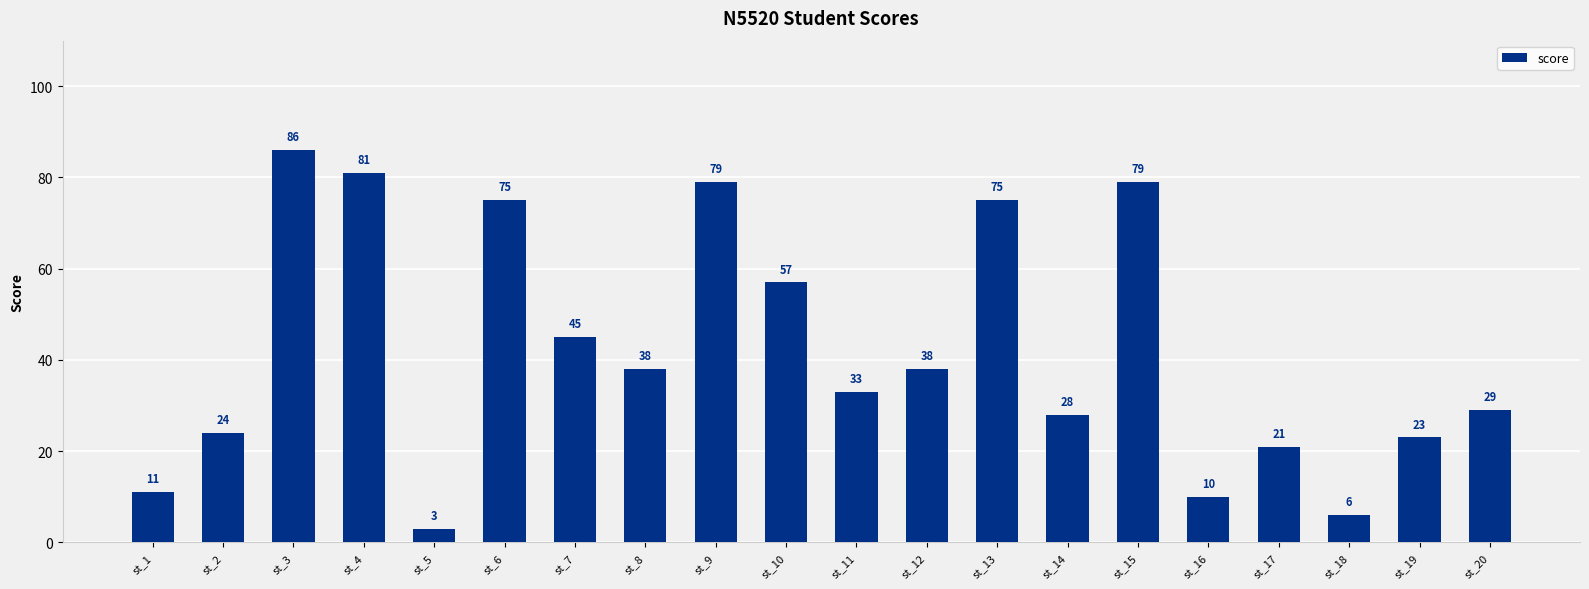

Count the number of data series in this chart.

1